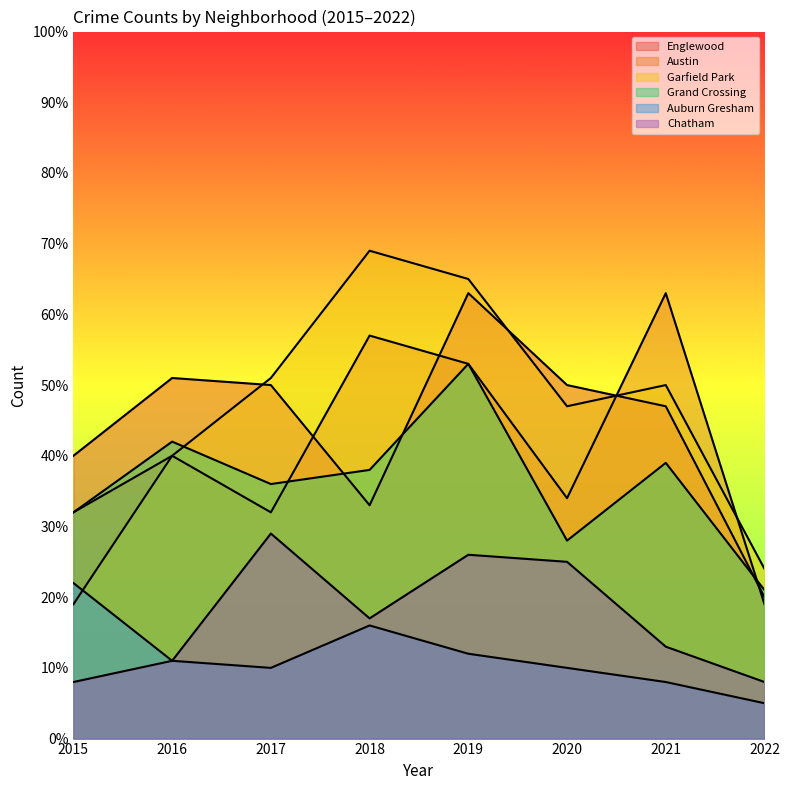

List the series in order of their peak value, highest first.

Garfield Park, Englewood, Austin, Grand Crossing, Chatham, Auburn Gresham